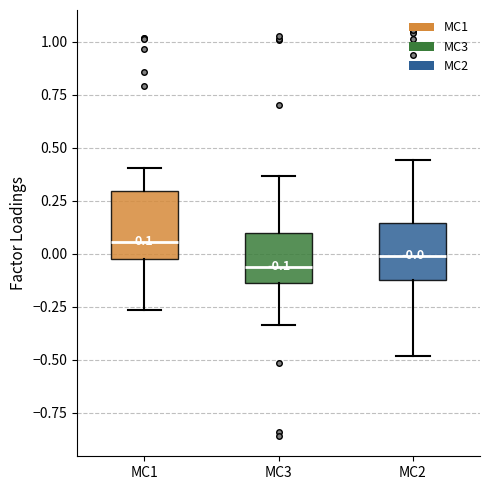

Which box's median line is the lowest?

MC3